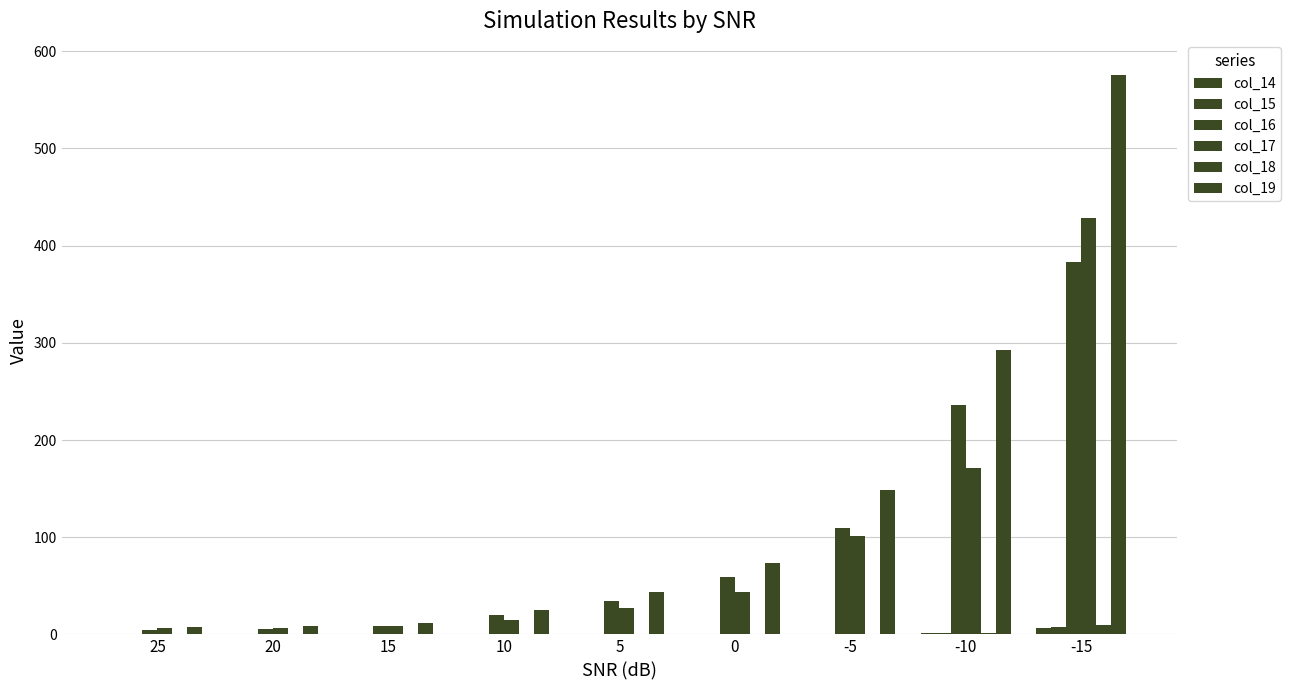

The value of col_14 at 10 is 0.1. True or false?

False